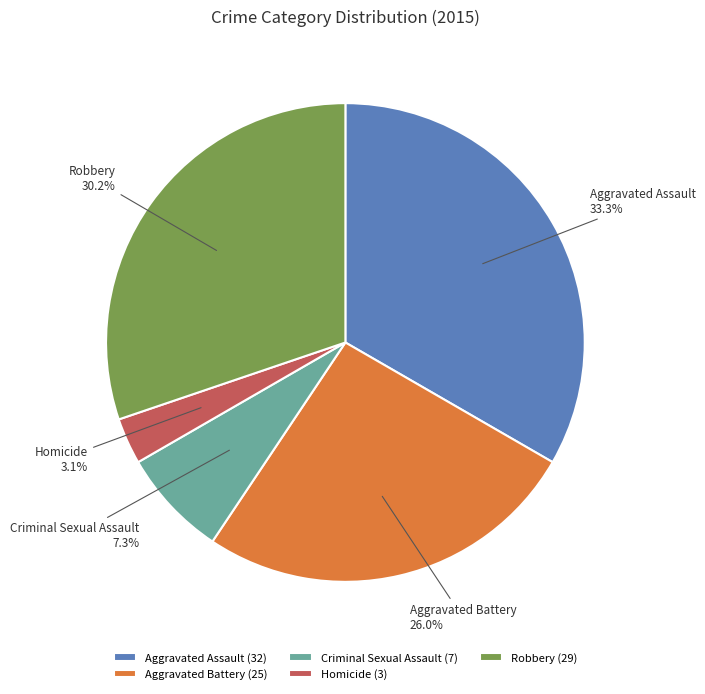

Count the number of slices in the pie.

5